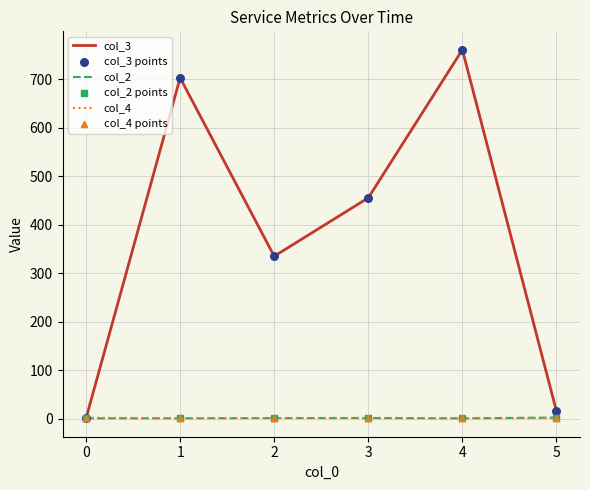

What is the total value across all series at 4?

762.5